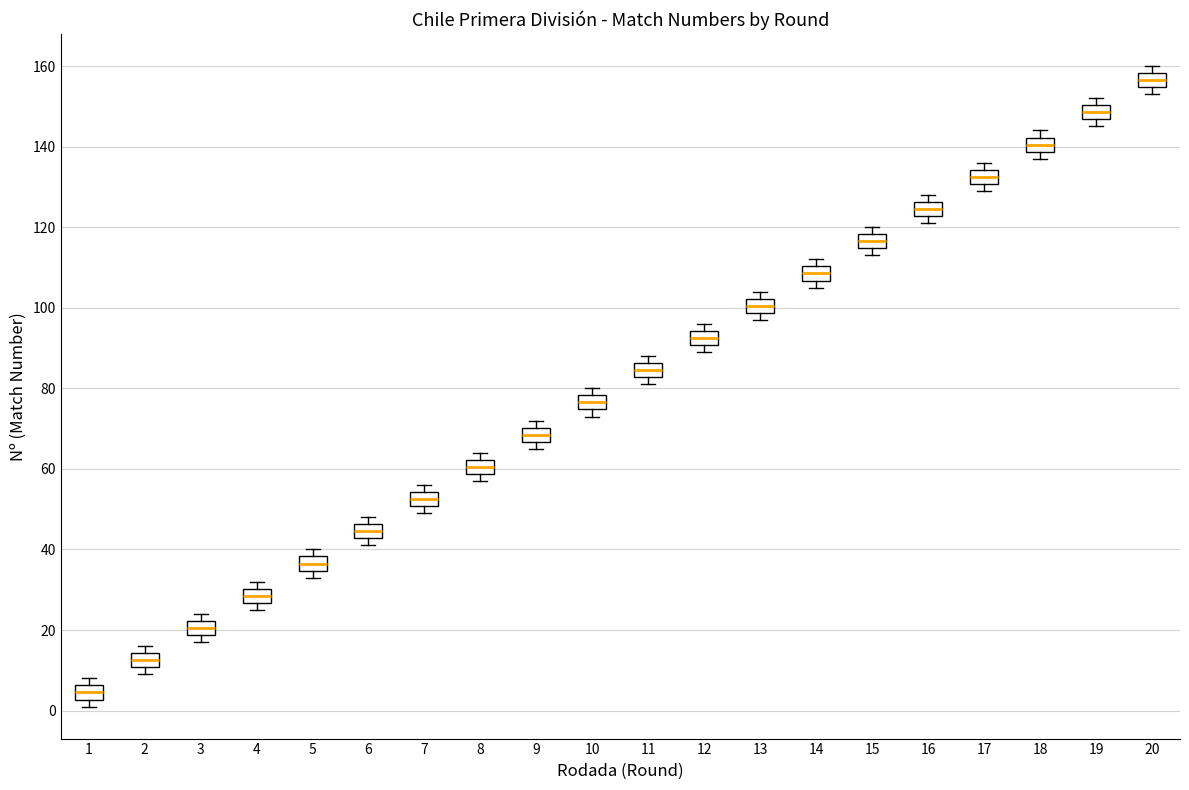

Reading left to right, transcribe this box plot: for each box, give where its median line is, the range the box spans, and where its two whiskers end, as read against the y-axis. The values are not printed on the chart, so give them approximately, as read against the axis.

1: median 4, box 2 to 6, whiskers 2 (just below the box's lower edge) to 8
2: median 12, box 10 to 14, whiskers 10 (just below the box's lower edge) to 16
3: median 20, box 18 to 22, whiskers 18 (just below the box's lower edge) to 24
4: median 28, box 26 to 30, whiskers 26 (just below the box's lower edge) to 32
5: median 36, box 34 to 38, whiskers 34 (just below the box's lower edge) to 40
6: median 44, box 42 to 46, whiskers 42 (just below the box's lower edge) to 48
7: median 52, box 50 to 54, whiskers 50 (just below the box's lower edge) to 56
8: median 60, box 58 to 62, whiskers 58 (just below the box's lower edge) to 64
9: median 68, box 66 to 70, whiskers 66 (just below the box's lower edge) to 72
10: median 76, box 74 to 78, whiskers 74 (just below the box's lower edge) to 80
11: median 84, box 82 to 86, whiskers 82 (just below the box's lower edge) to 88
12: median 92, box 90 to 94, whiskers 90 (just below the box's lower edge) to 96
13: median 100, box 98 to 102, whiskers 98 (just below the box's lower edge) to 104
14: median 108, box 106 to 110, whiskers 106 (just below the box's lower edge) to 112
15: median 116, box 114 to 118, whiskers 114 (just below the box's lower edge) to 120
16: median 124, box 122 to 126, whiskers 122 (just below the box's lower edge) to 128
17: median 132, box 130 to 134, whiskers 130 (just below the box's lower edge) to 136
18: median 140, box 138 to 142, whiskers 138 (just below the box's lower edge) to 144
19: median 148, box 146 to 150, whiskers 146 (just below the box's lower edge) to 152
20: median 156, box 154 to 158, whiskers 154 (just below the box's lower edge) to 160